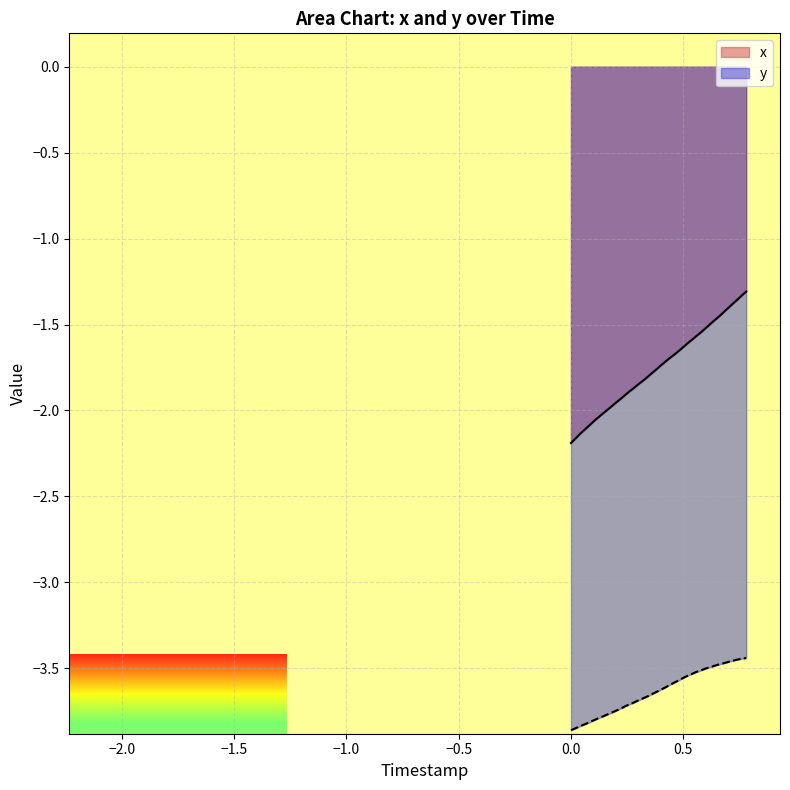

Which series has the widest spread of values?

x